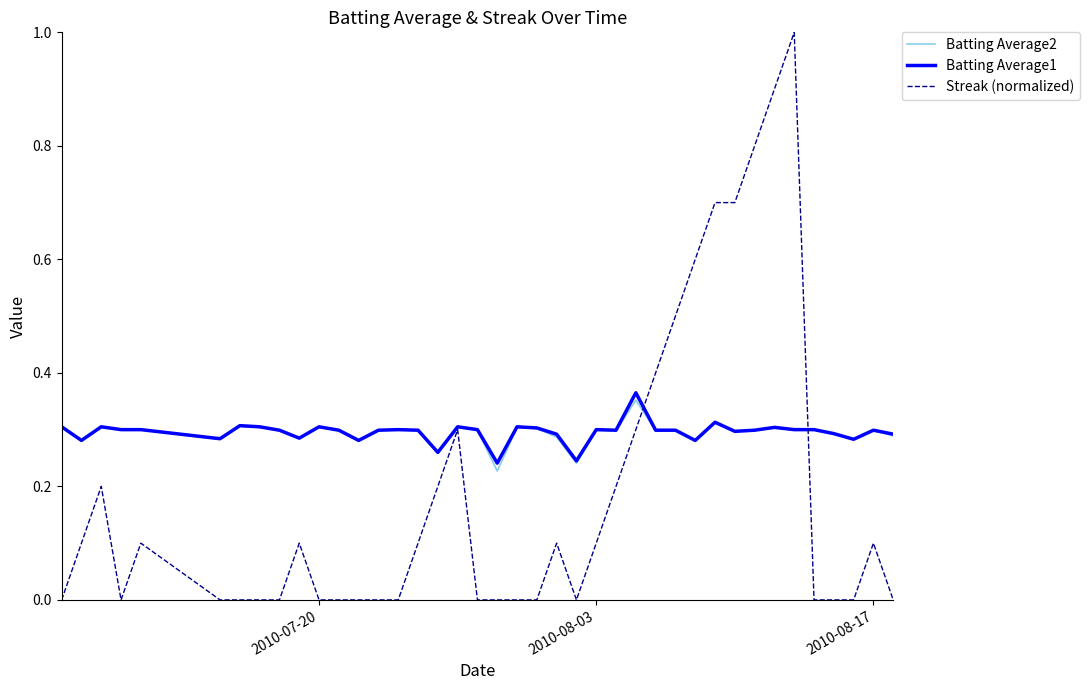

Which series has the widest spread of values?

Streak (normalized)